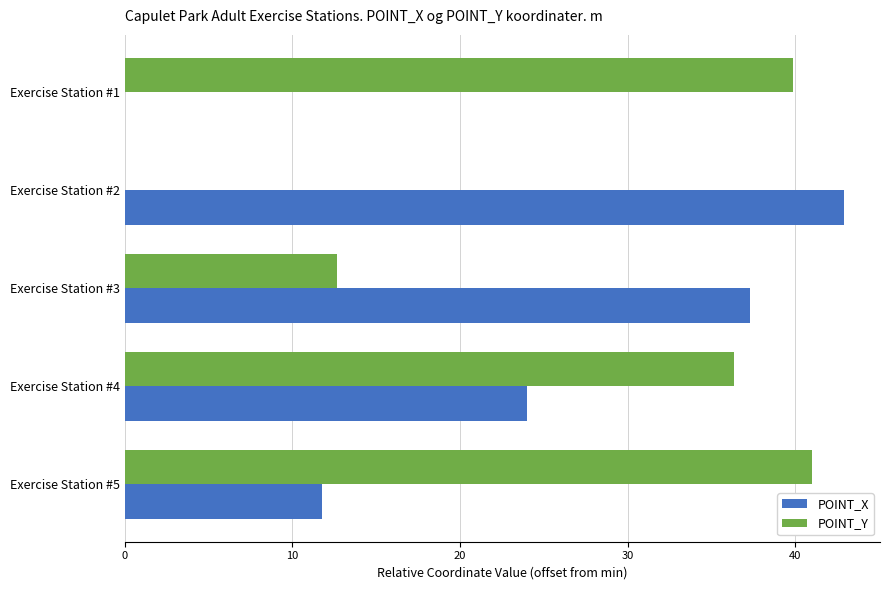

What is the sum of the POINT_Y values at Exercise Station #1 and Exercise Station #2?

39.9